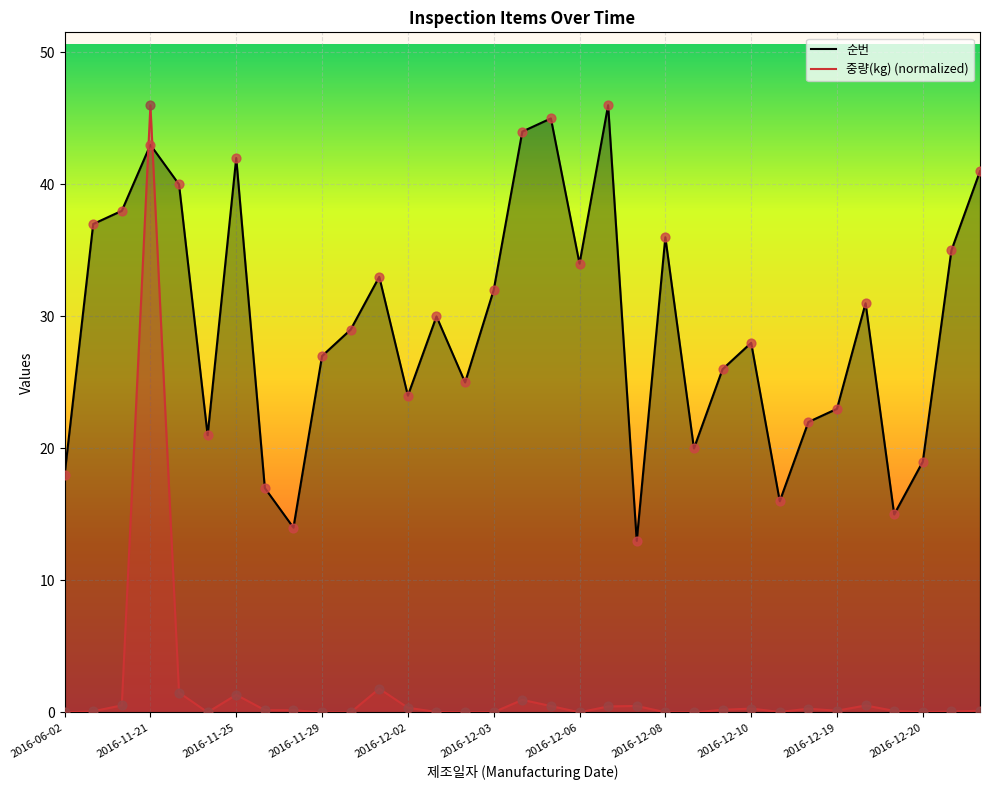

Which series contains the highest Y value?

순번